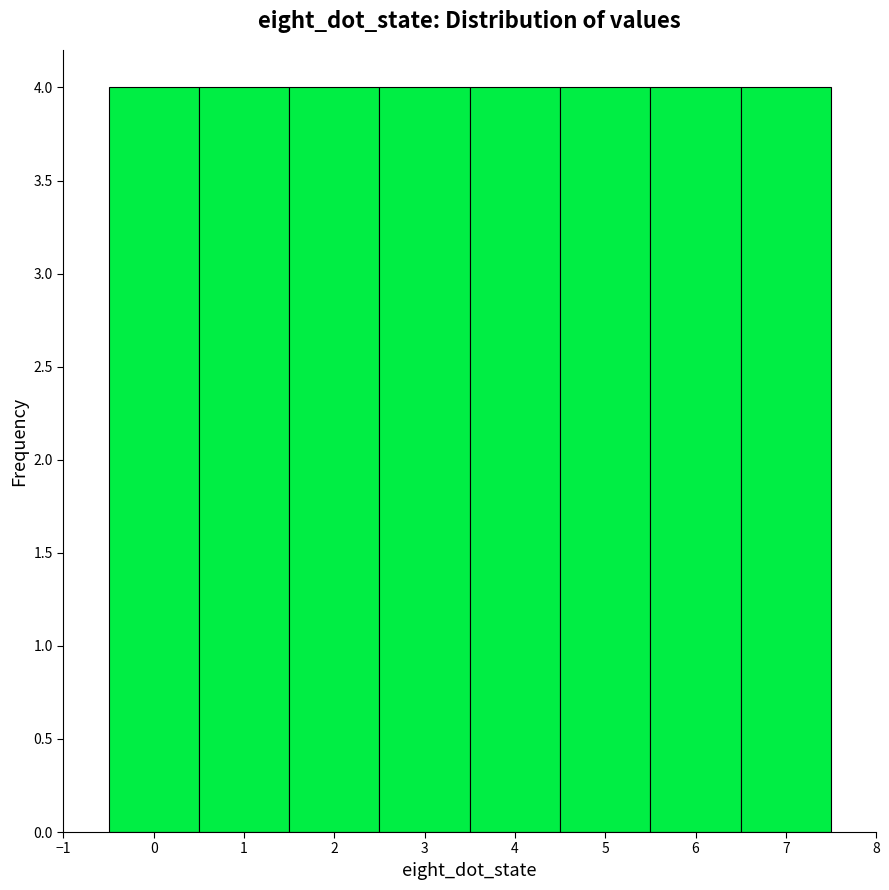

Reading left to right, list every bar in this chart as the range it spans on the x-axis followed by its height. The values are not printed on the chart, so give them approximately, as read against the axis.

-0.5 to 0.5: 4
0.5 to 1.5: 4
1.5 to 2.5: 4
2.5 to 3.5: 4
3.5 to 4.5: 4
4.5 to 5.5: 4
5.5 to 6.5: 4
6.5 to 7.5: 4